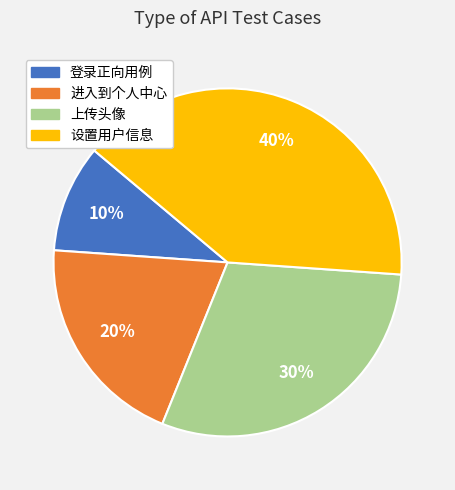

To the nearest percent, what percentage of the pie is 进入到个人中心?

20%